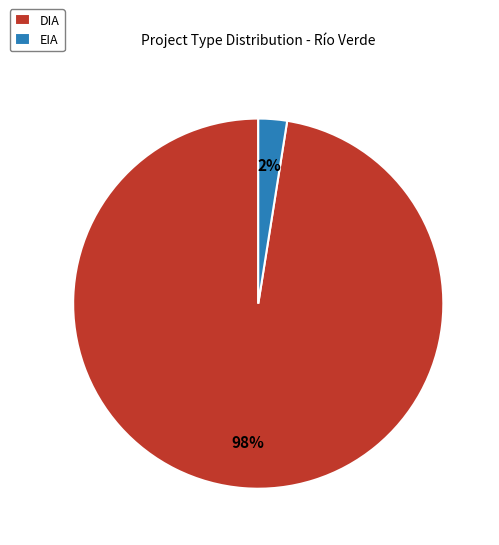

Between DIA and EIA, which is larger?

DIA